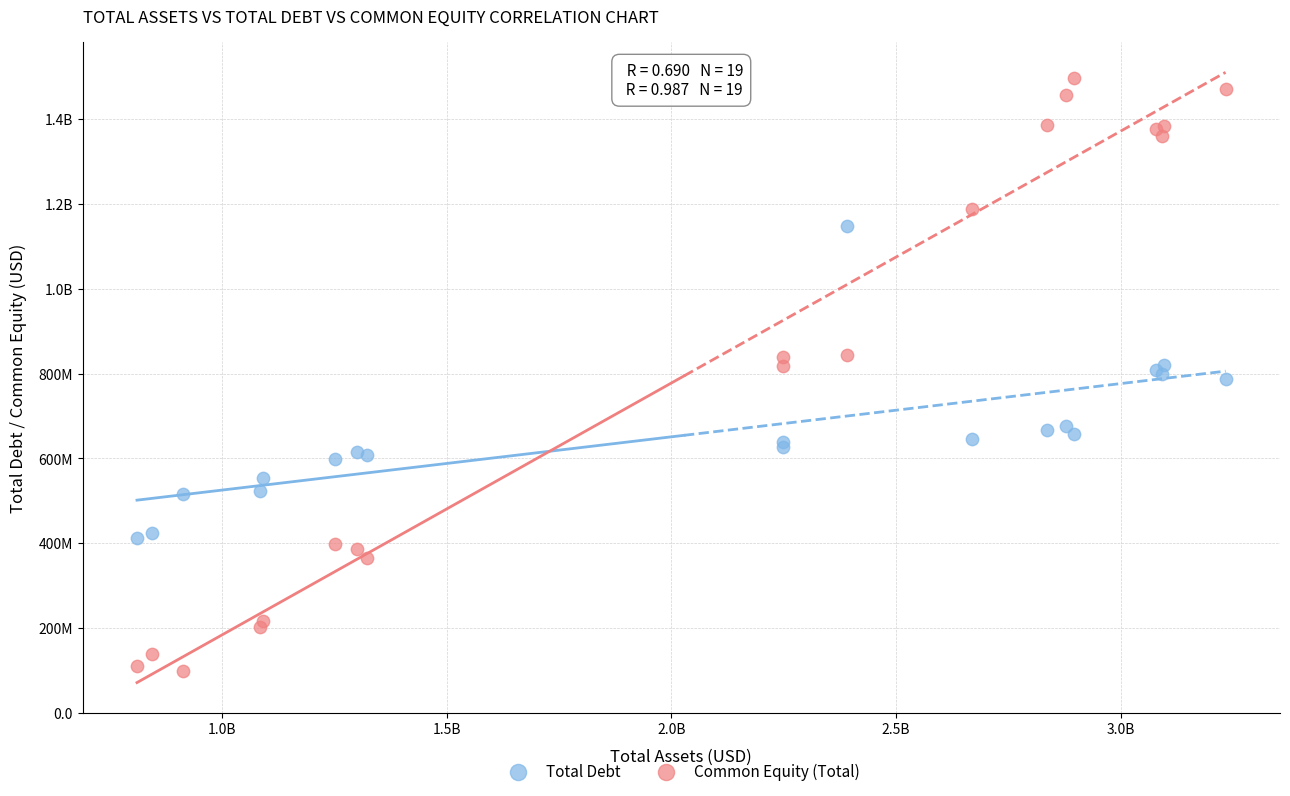

What are all the series names shown in the legend?

Total Debt, Common Equity (Total)